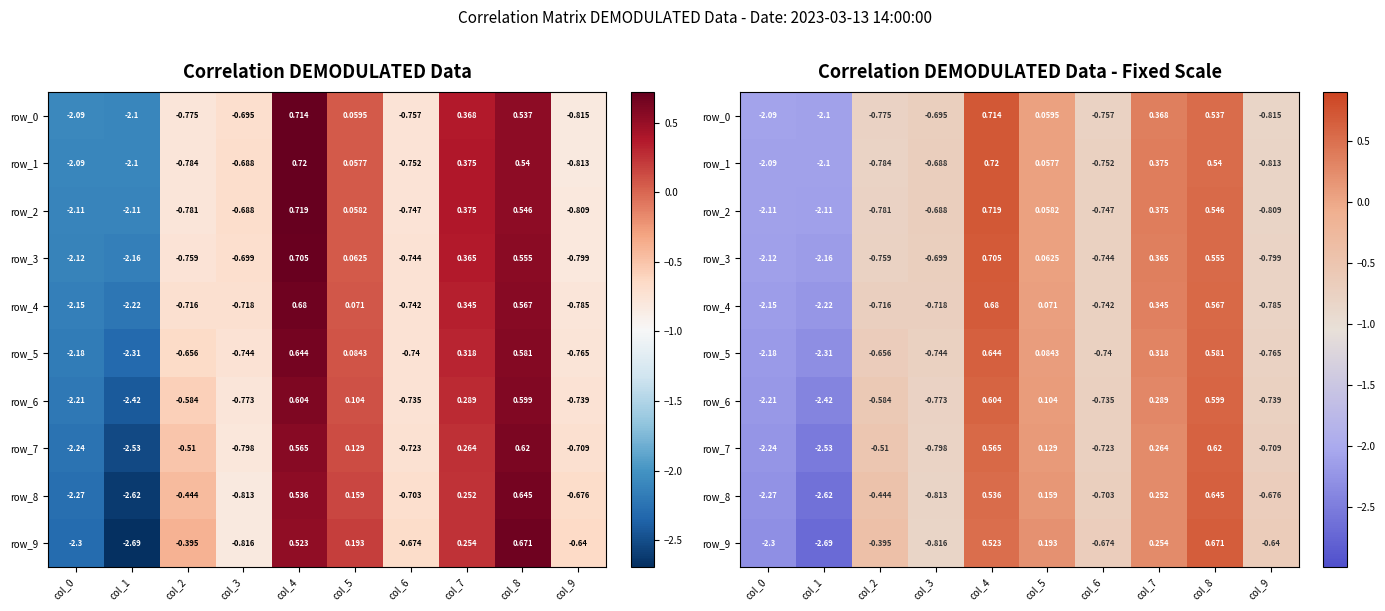

How many values in the row_0 series exceed 0?

4